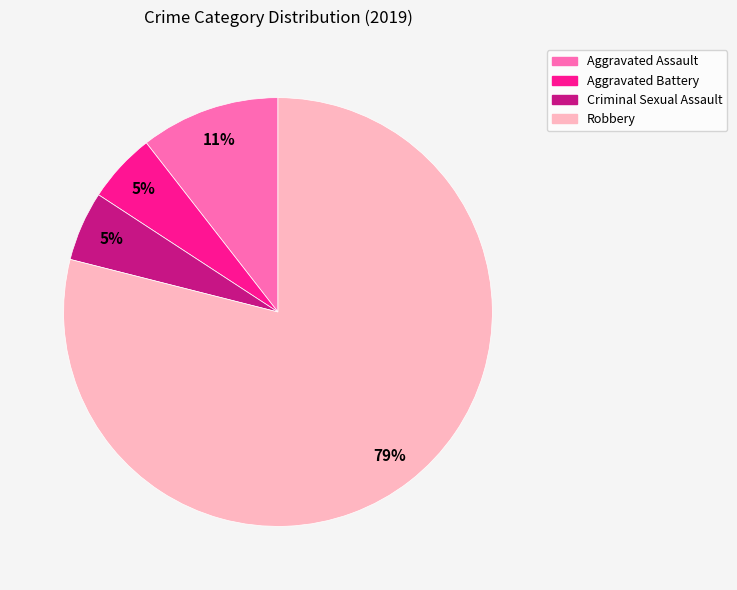

Which slice is the largest?

Robbery